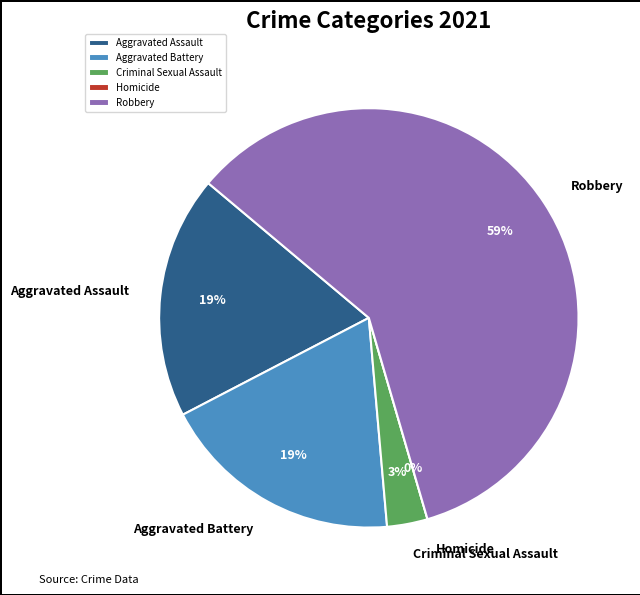

What is the majority slice?

Robbery